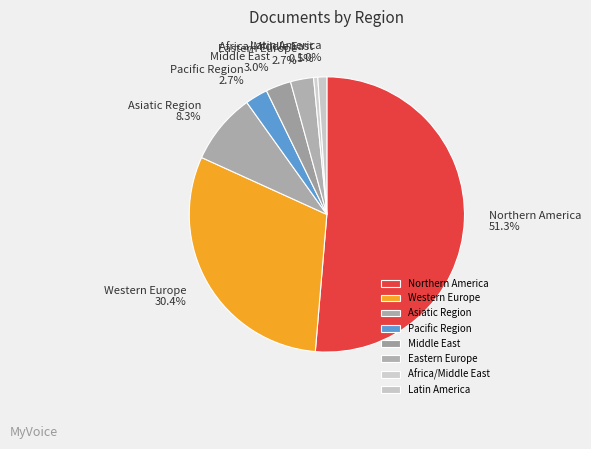

To the nearest percent, what is the difference between the Middle East and Western Europe slice percentages?

27%